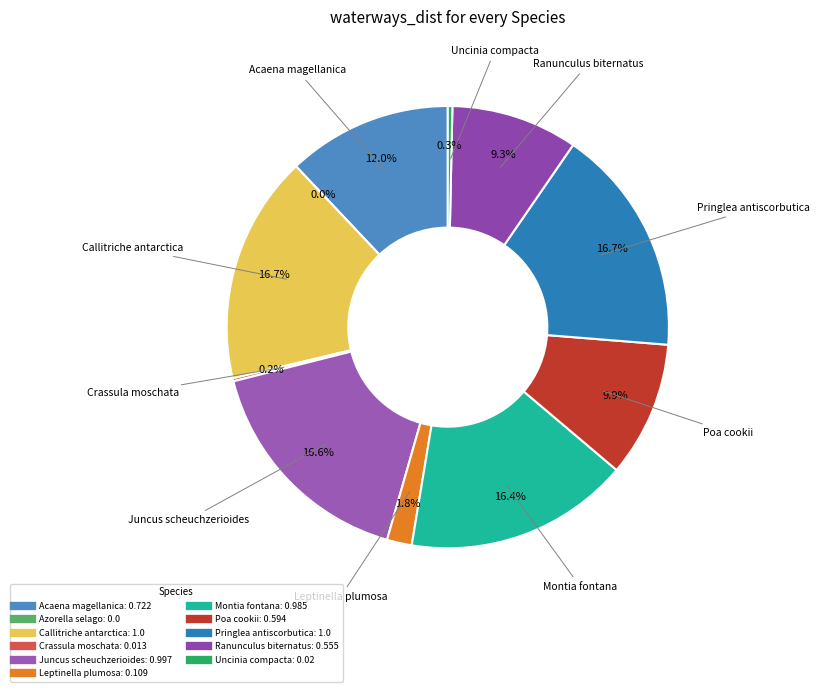

What percentage is NOT represented by Acaena magellanica?

88.0%